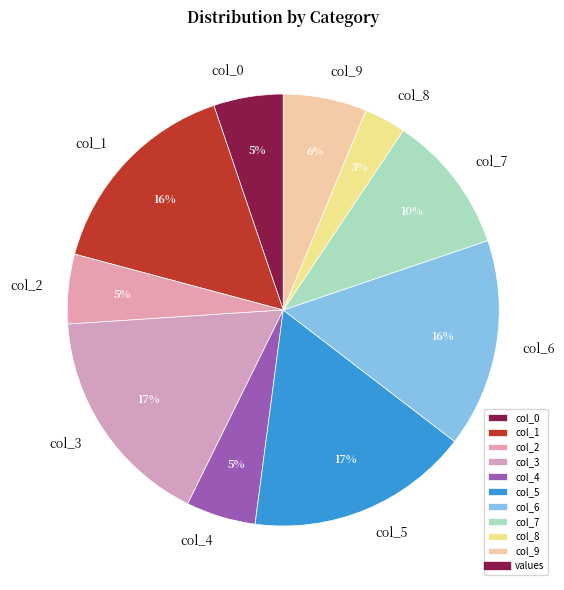

Count the number of slices in the pie.

10